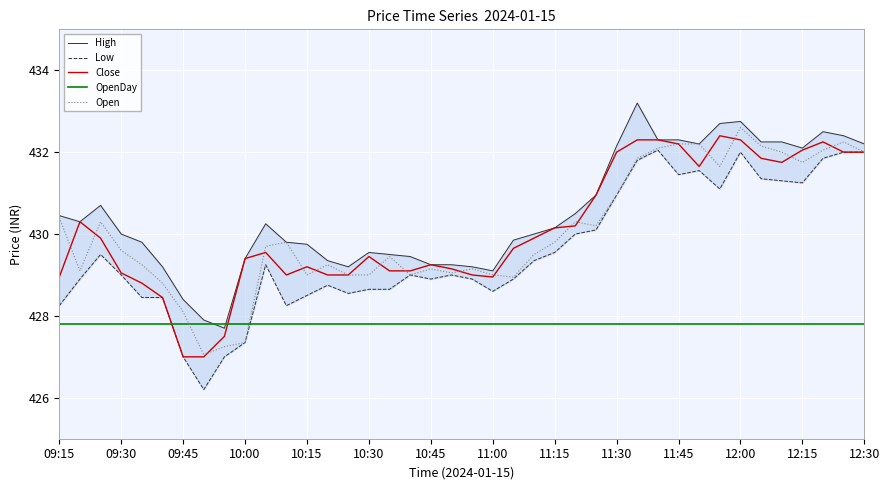

What is the difference between the maximum and minimum values in the Low series?

5.9